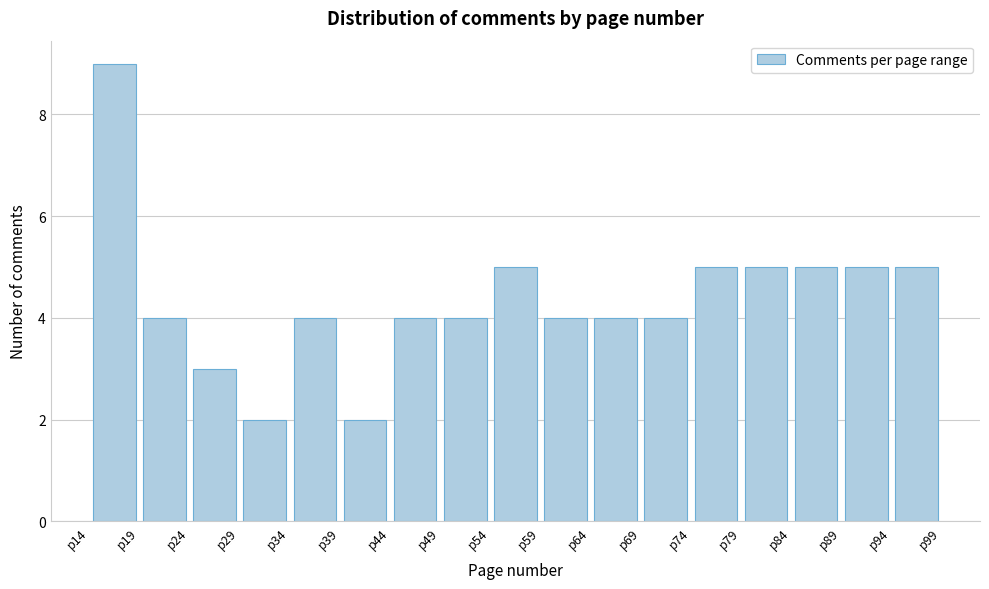

Over which range of the x-axis is the bar tallest?

14 to 19